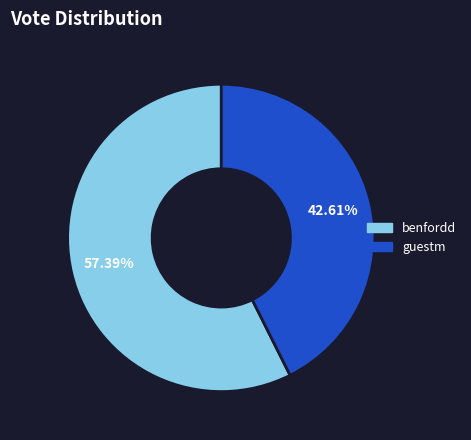

Between guestm and benfordd, which is larger?

benfordd